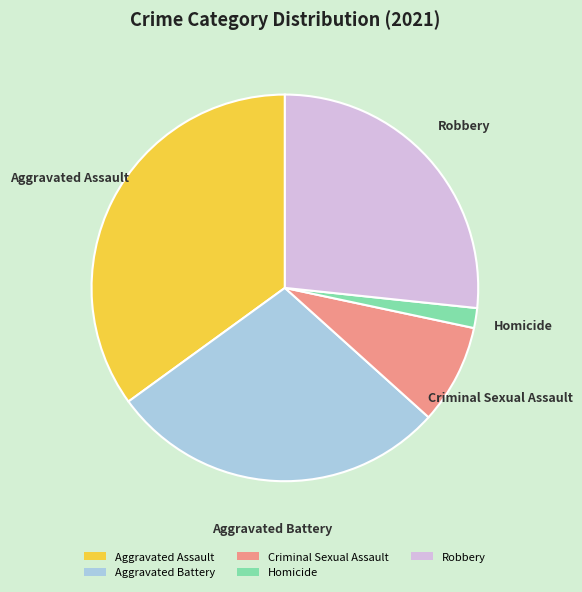

Count the number of slices in the pie.

5